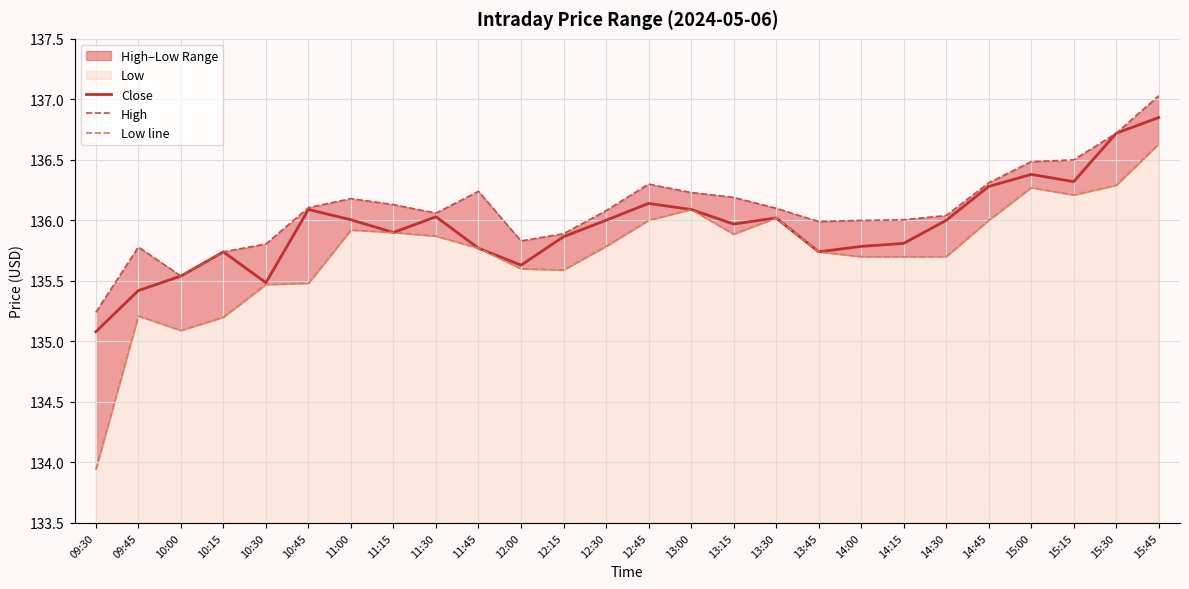

Where is Low line nearest to the value 135?

10:00